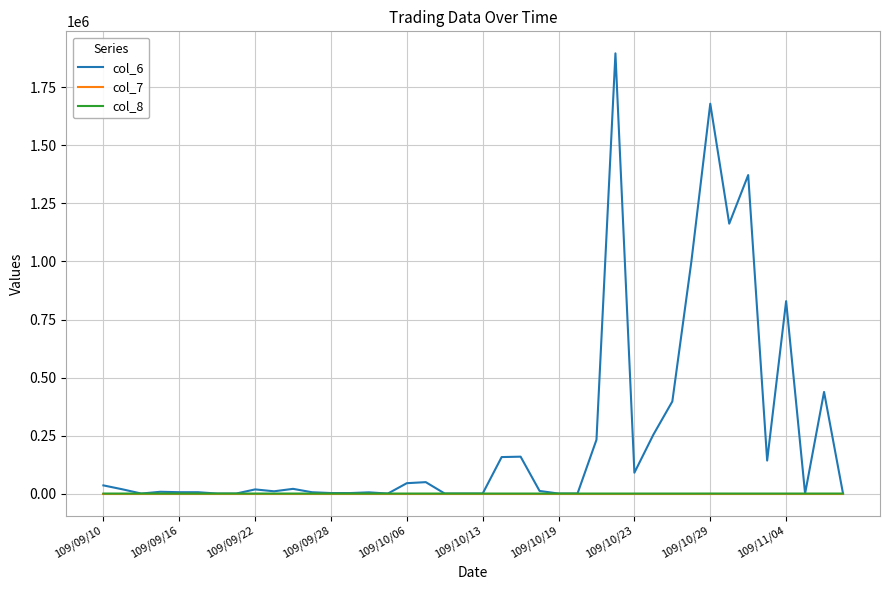

Count the number of data series in this chart.

3